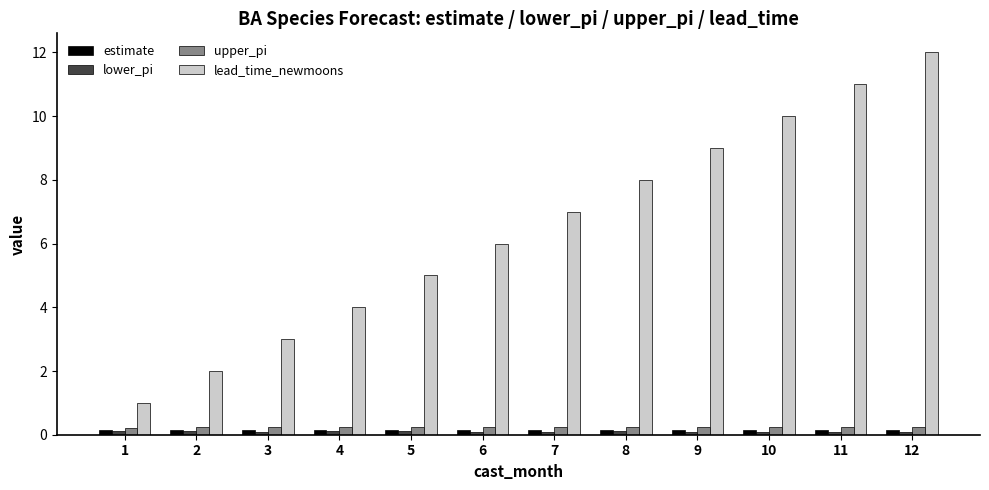

What is the difference between the highest and lowest values at 8?

7.9